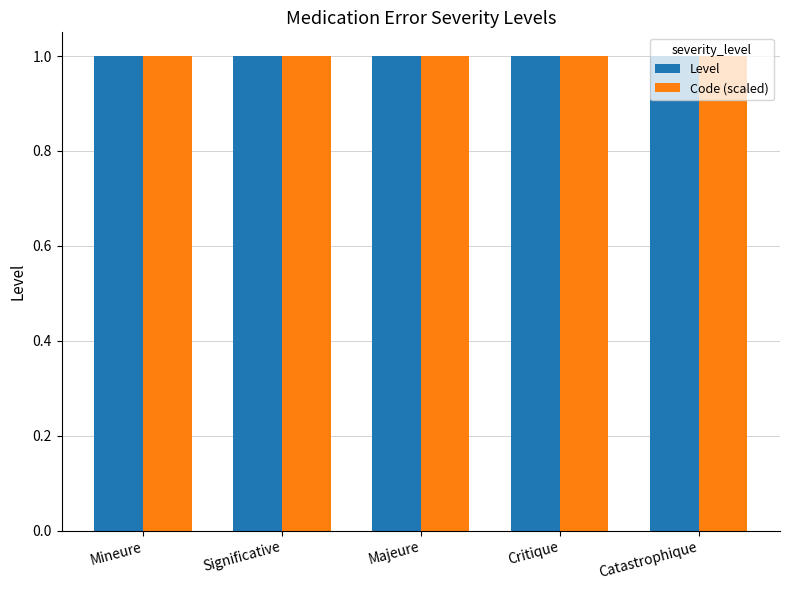

What is the sum of the Level values at Mineure and Catastrophique?

2